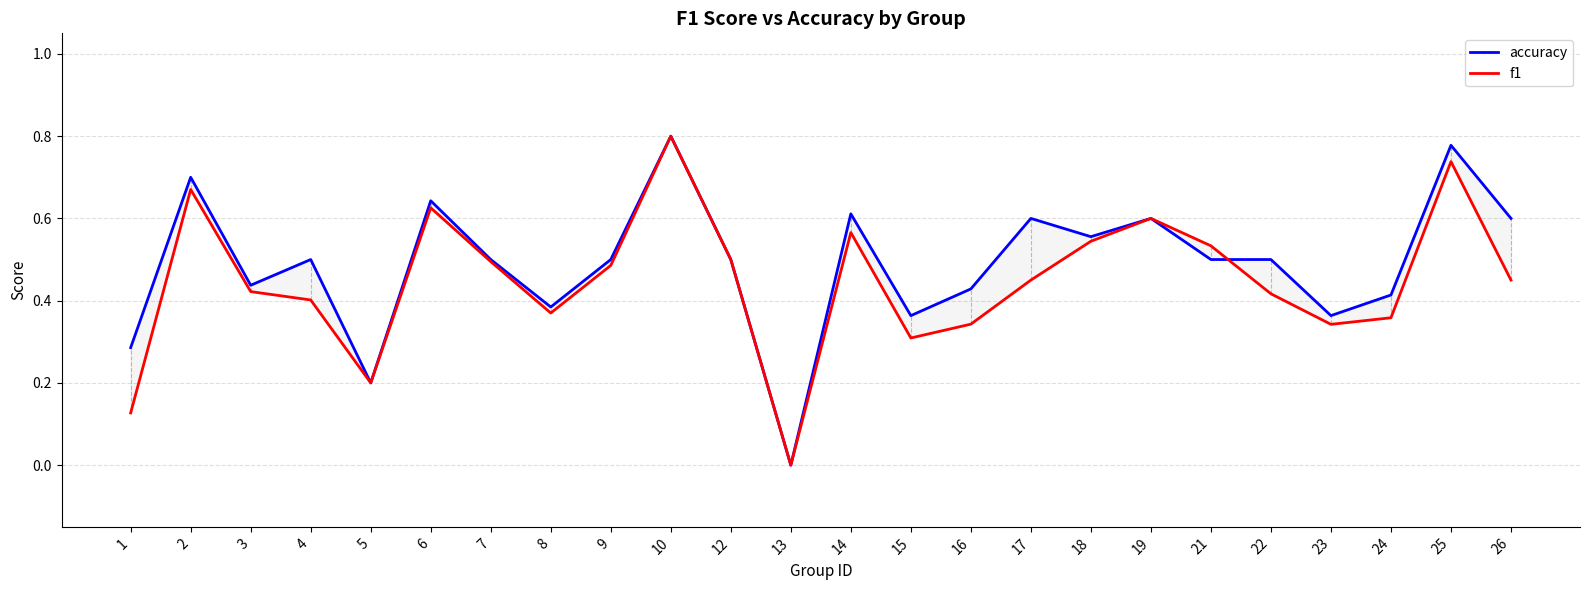

Which category has the lowest value in the accuracy series?

13